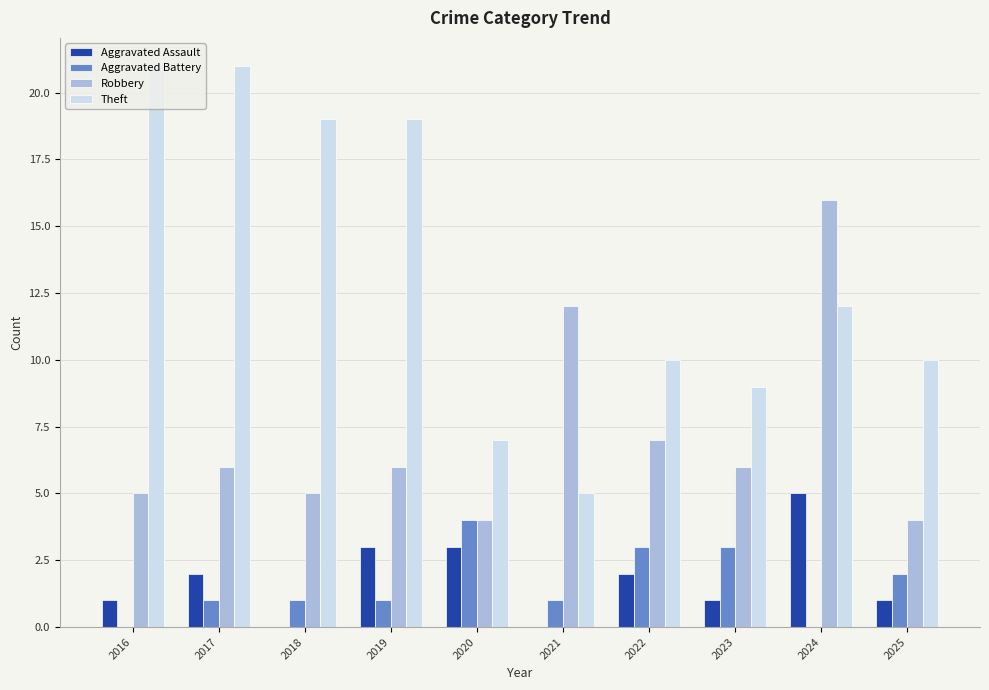

What is the sum of all Aggravated Battery values?

16